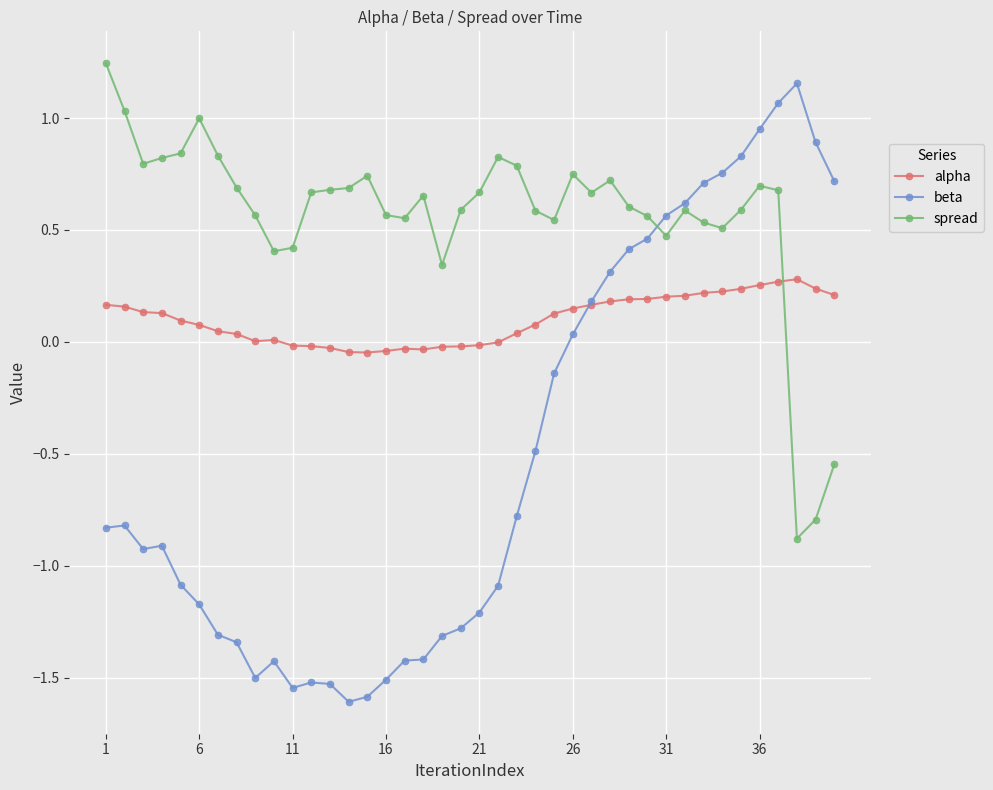

True or false: alpha has more than 0 points higher than both neighbors.

True